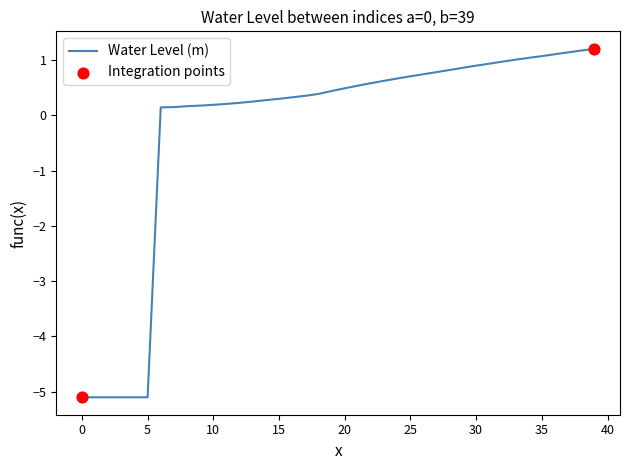

What is the difference between the maximum and minimum values?

6.3